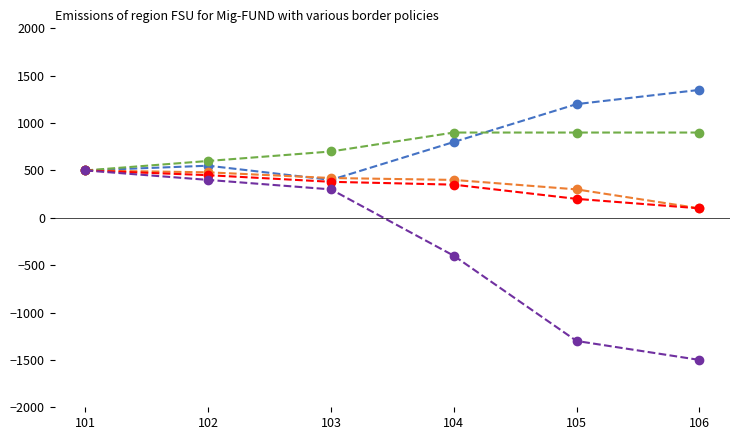

What is the maximum value shown in the chart?

1350